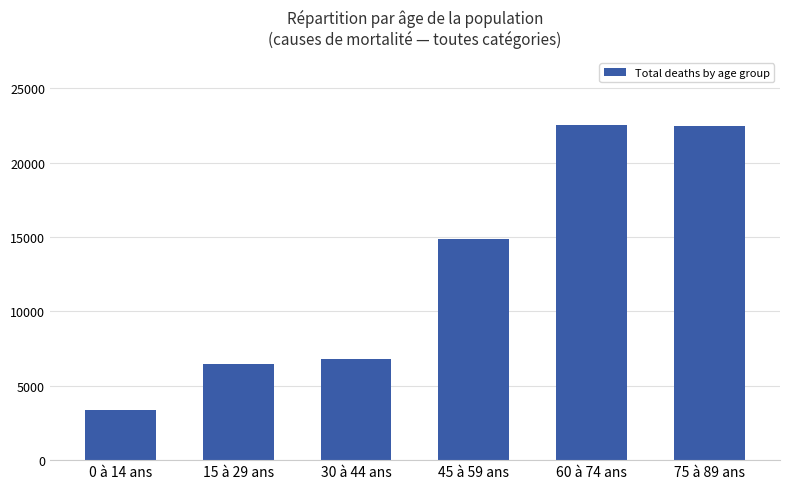

Between 75 à 89 ans and 15 à 29 ans, which is larger?

75 à 89 ans